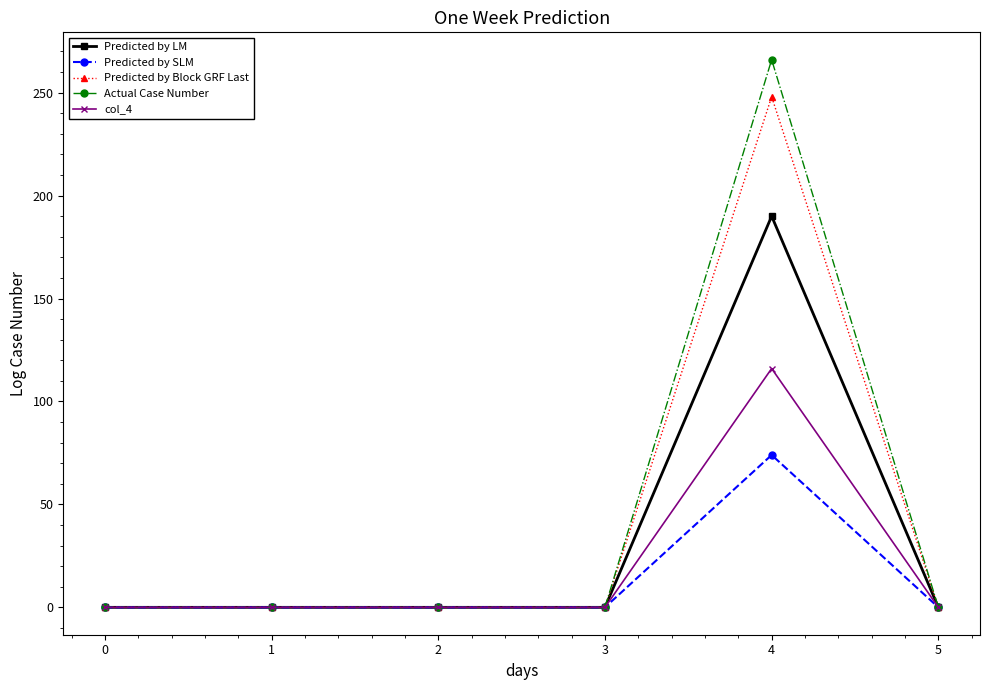

At how many categories does at least one series exceed 138?

1